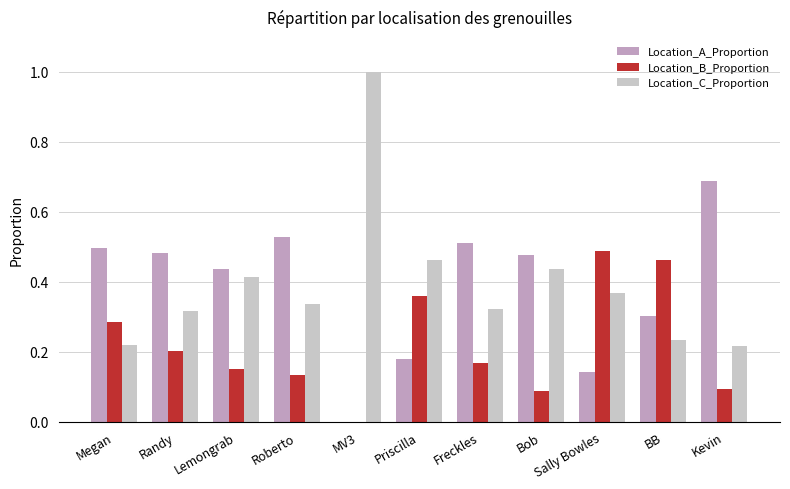

What is the sum of all Location_B_Proportion values?

2.4